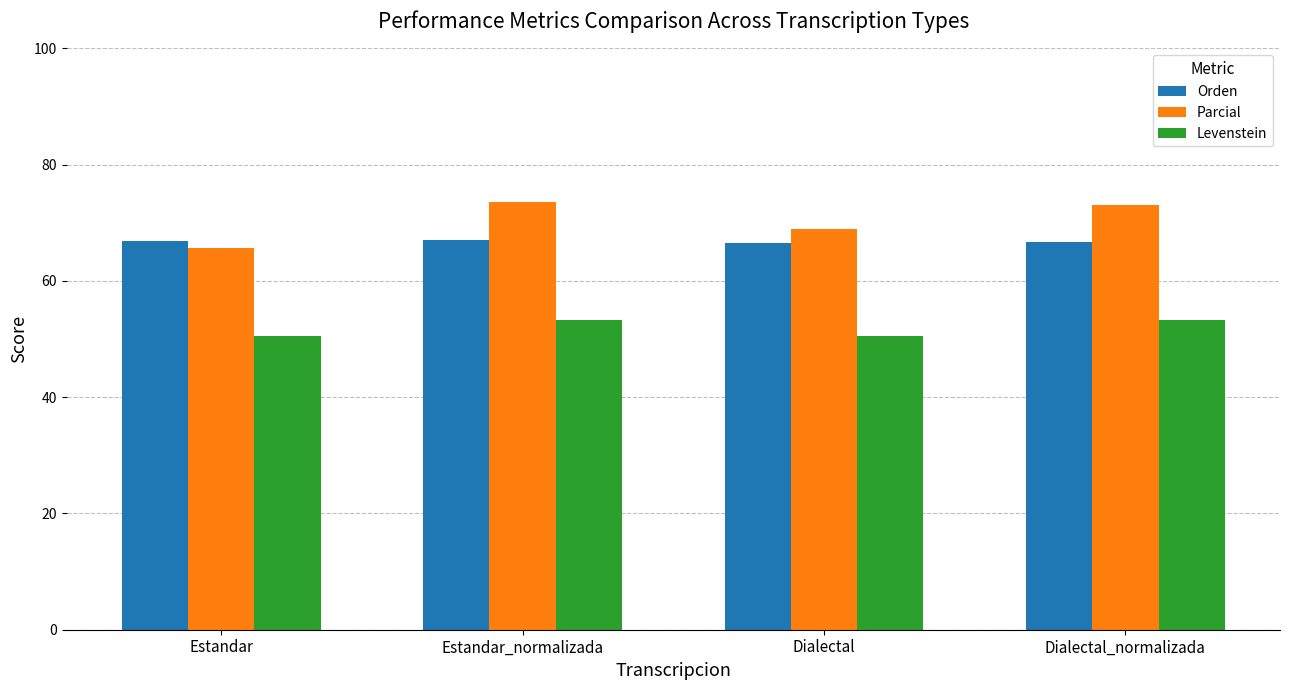

What is the difference between the second highest and second lowest values in the Parcial series?

4.1